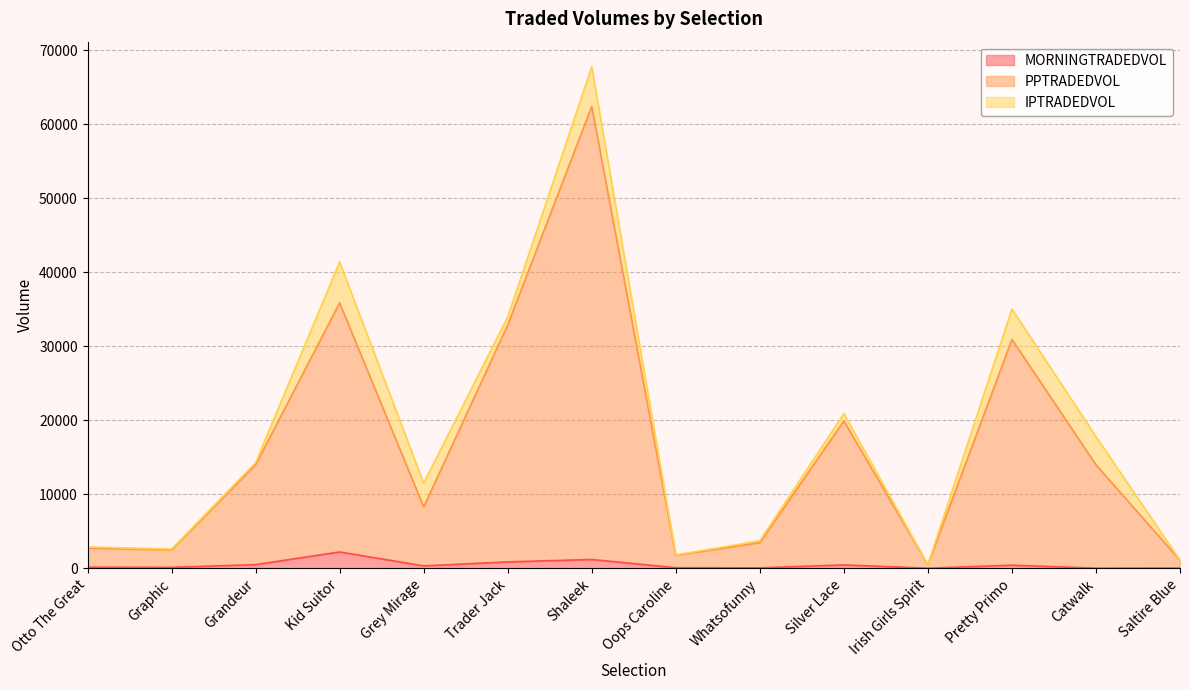

At how many categories does at least one series exceed 52284?

1